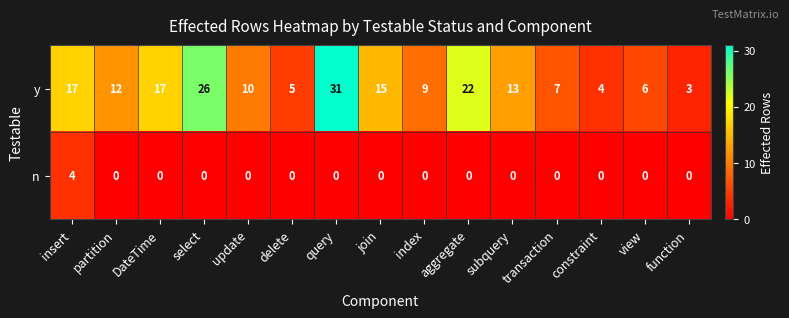

Rank the series at constraint from lowest to highest value.

n, y